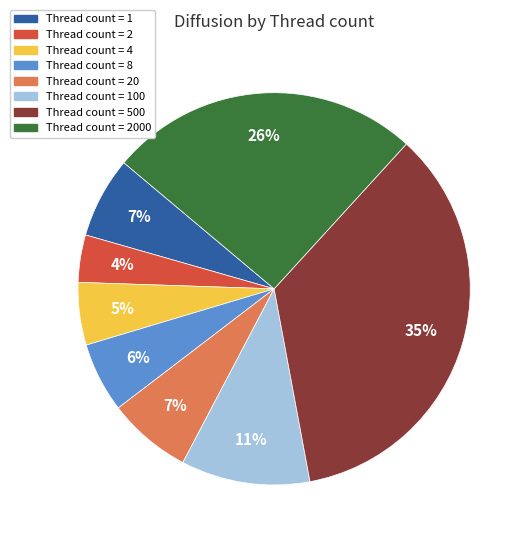

To the nearest percent, what is the difference between the largest and smallest slice percentages?

31%